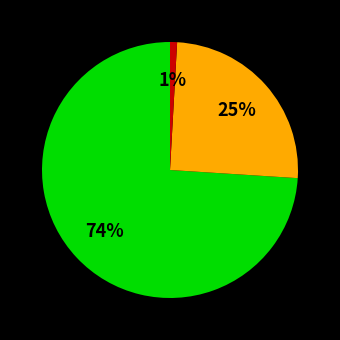

To the nearest percent, what is the average slice percentage?

33%